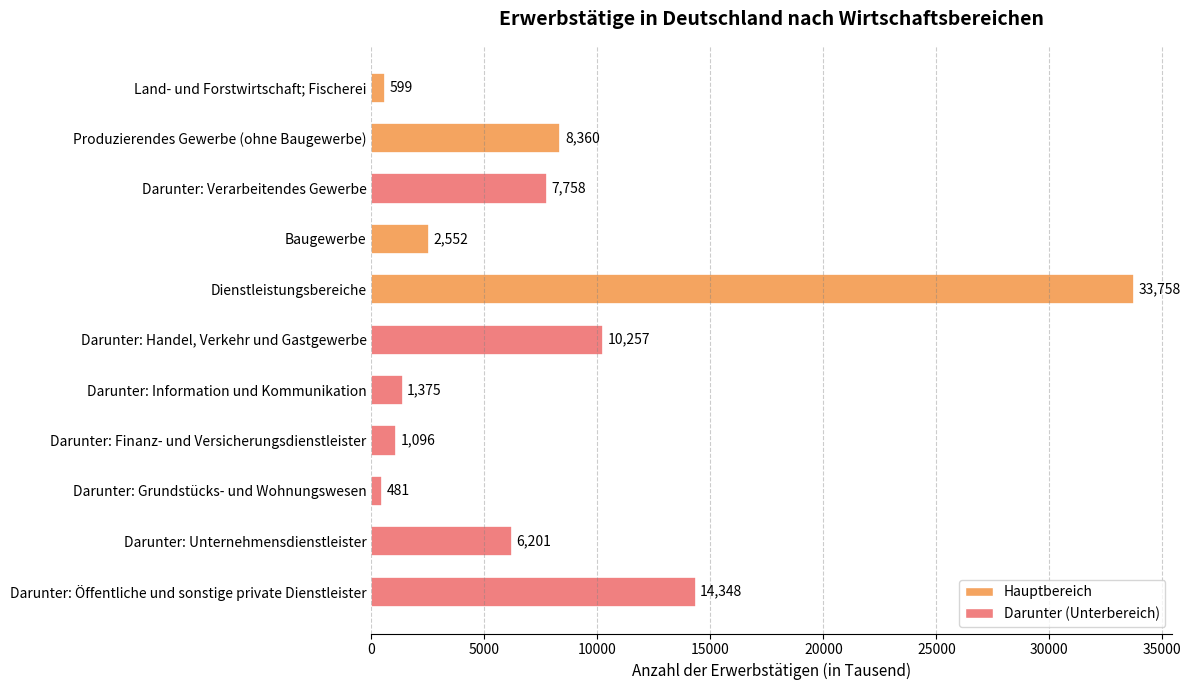

How many bars are there in total?

11